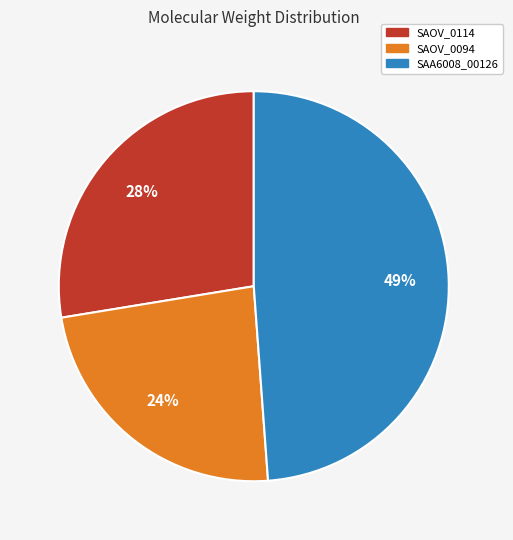

What is the largest slice in the pie chart?

SAA6008_00126